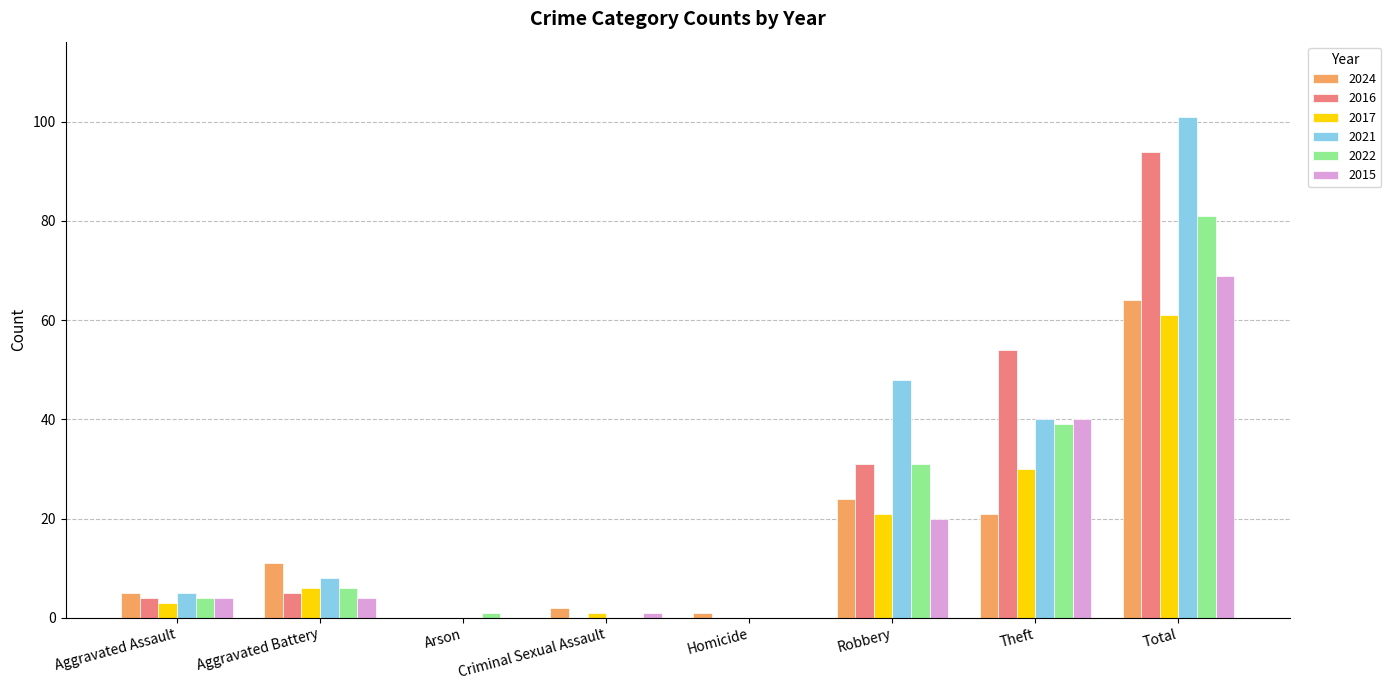

What is the sum of the 2024 values at Robbery and Theft?

45